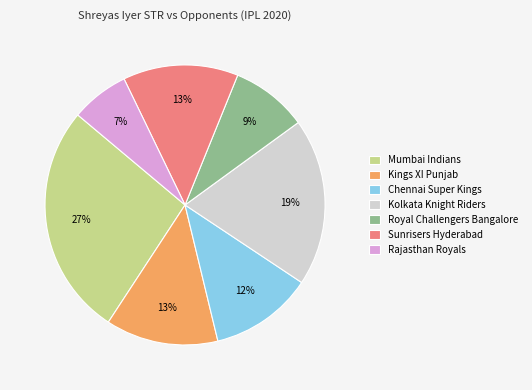

Which slice is the largest?

Mumbai Indians